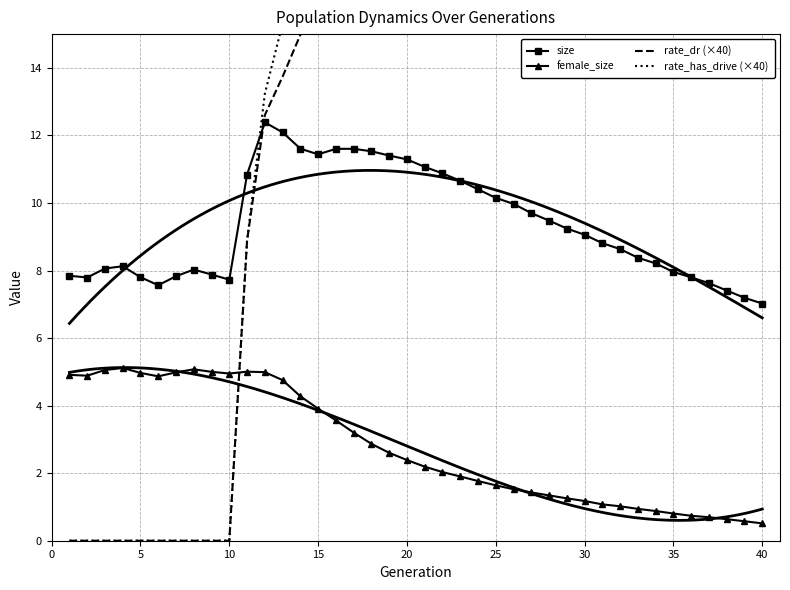

What is the highest value of the female_size series?

5.1